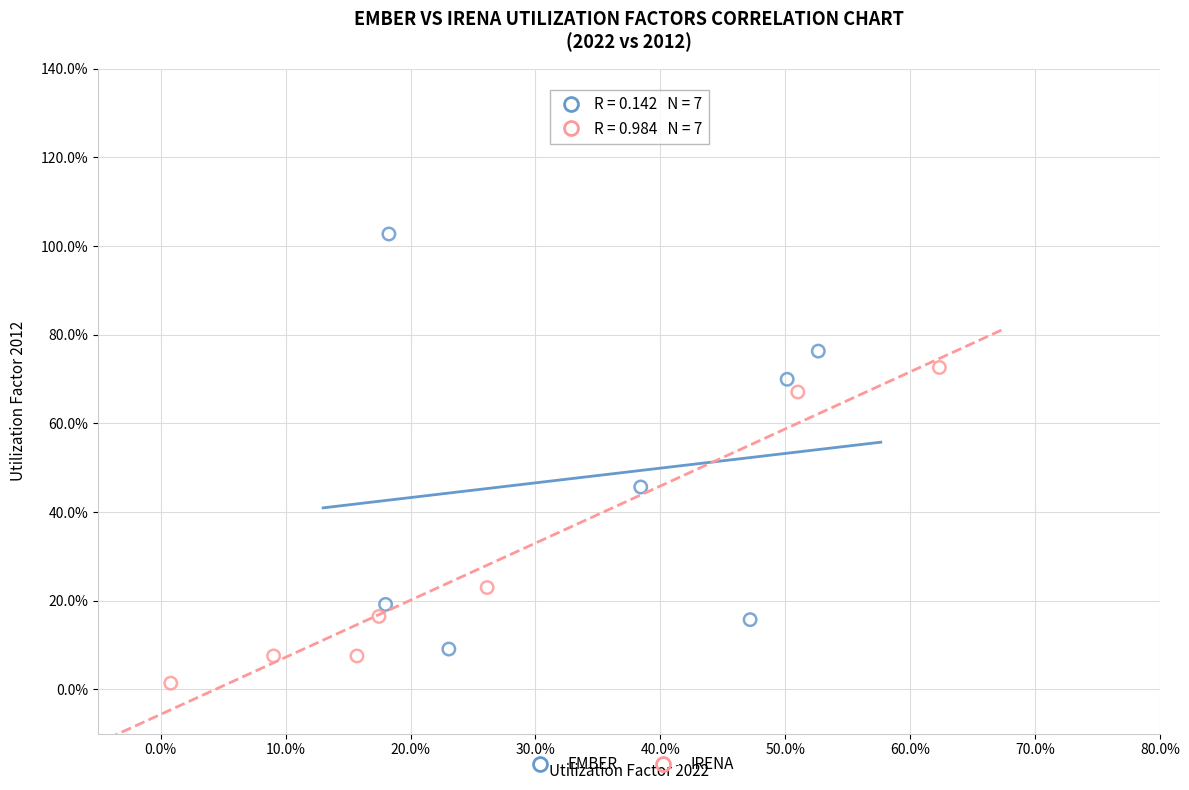

Which series has the widest spread of Y values?

EMBER